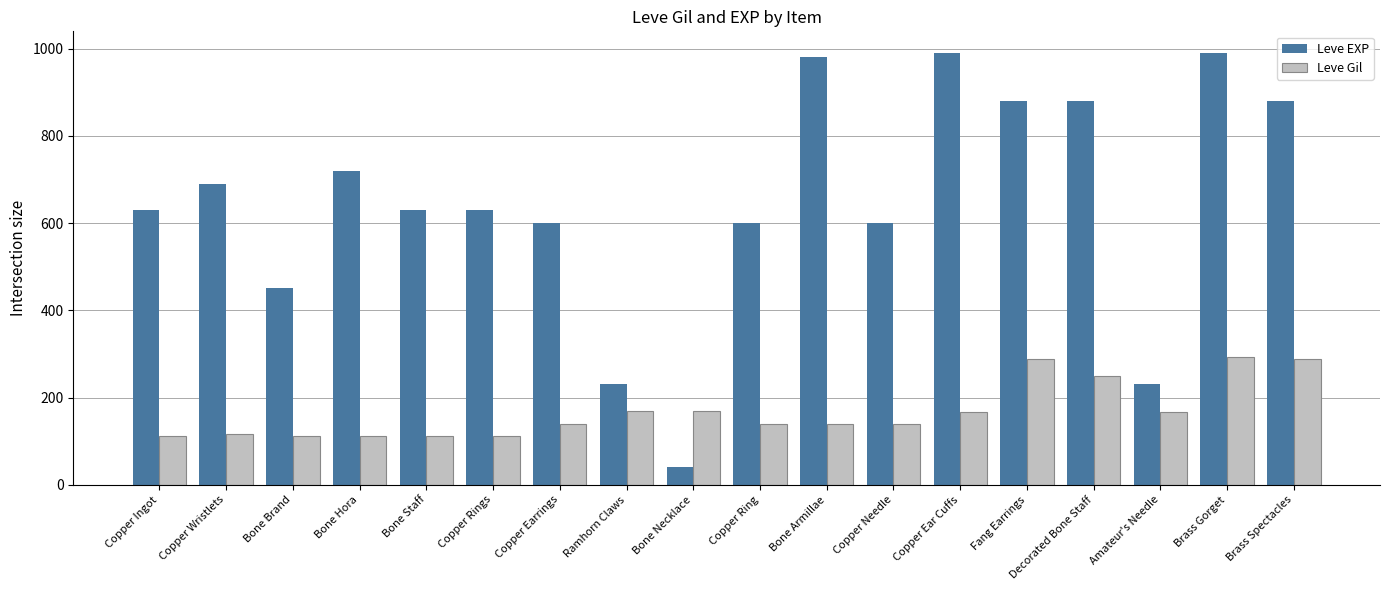

How many bars are there in each group?

2